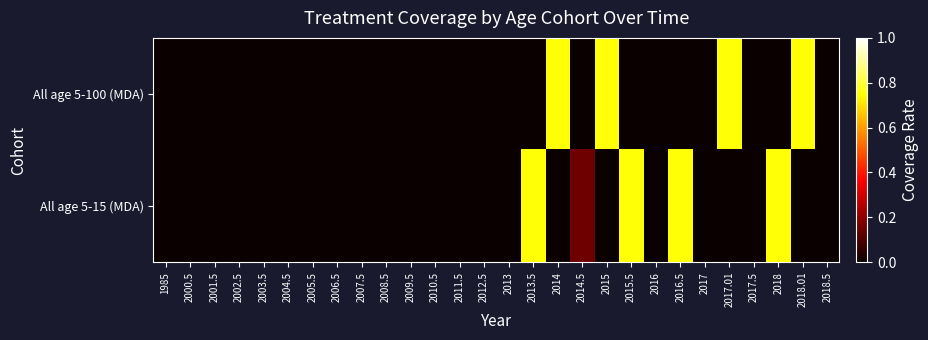

Reading left to right, what are all the values shown in this chart?

All age 5-100 (MDA): 1985=0.0	2000.5=0.0	2001.5=0.0	2002.5=0.0	2003.5=0.0	2004.5=0.0	2005.5=0.0	2006.5=0.0	2007.5=0.0	2008.5=0.0	2009.5=0.0	2010.5=0.0	2011.5=0.0	2012.5=0.0	2013=0.0	2013.5=0.0	2014=0.8	2014.5=0.0	2015=0.8	2015.5=0.0	2016=0.0	2016.5=0.0	2017=0.0	2017.01=0.8	2017.5=0.0	2018=0.0	2018.01=0.8	2018.5=0.0
All age 5-15 (MDA): 1985=0.0	2000.5=0.0	2001.5=0.0	2002.5=0.0	2003.5=0.0	2004.5=0.0	2005.5=0.0	2006.5=0.0	2007.5=0.0	2008.5=0.0	2009.5=0.0	2010.5=0.0	2011.5=0.0	2012.5=0.0	2013=0.0	2013.5=0.8	2014=0.0	2014.5=0.1	2015=0.0	2015.5=0.8	2016=0.0	2016.5=0.8	2017=0.0	2017.01=0.0	2017.5=0.0	2018=0.8	2018.01=0.0	2018.5=0.0